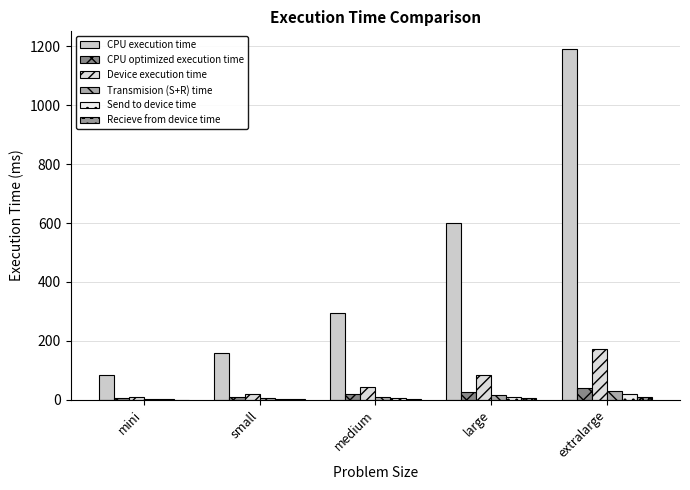

How many series are shown in this chart?

6